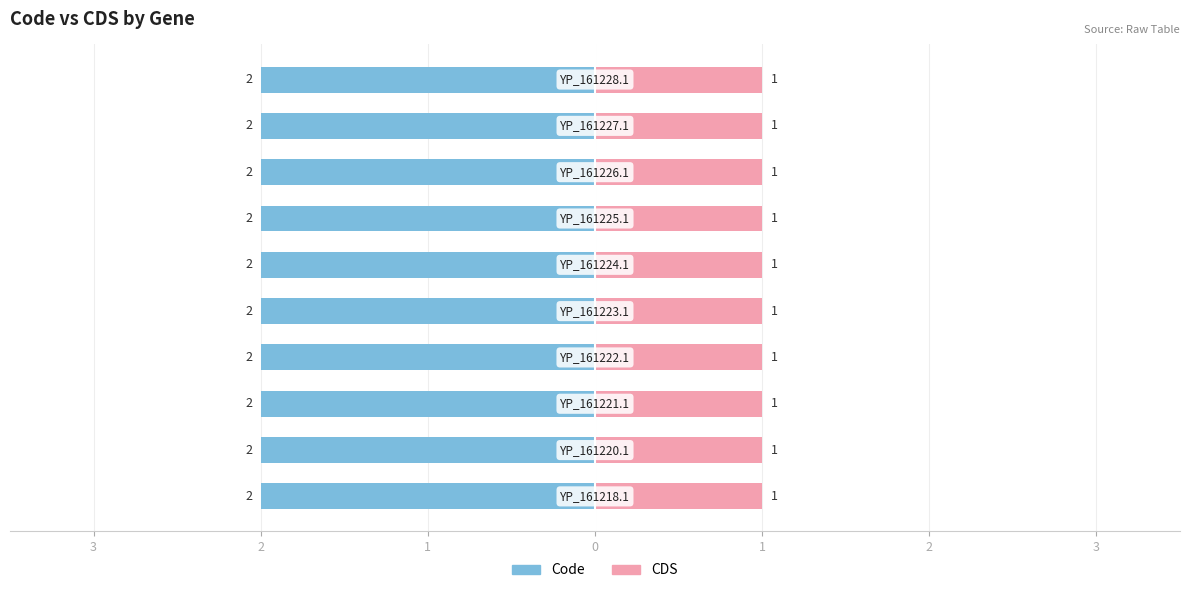

What is the minimum value for Code?

2